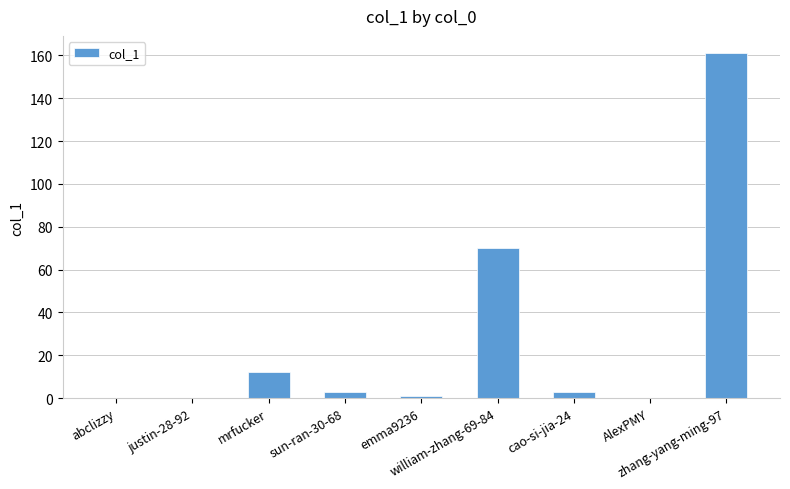

Count the number of data series in this chart.

1